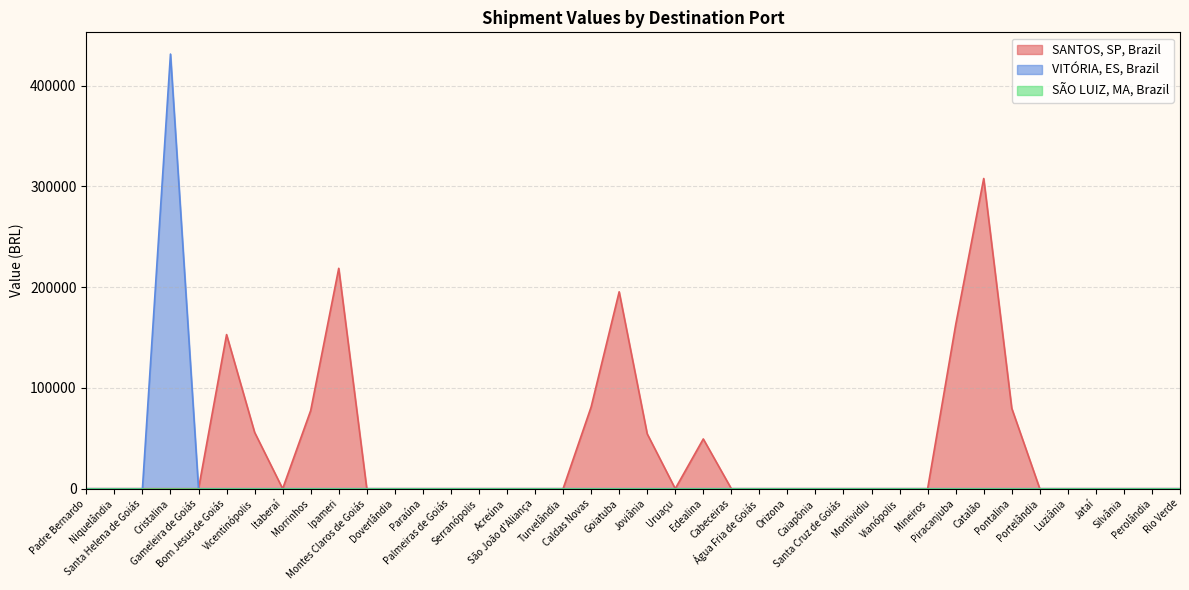

At which label does SANTOS, SP, Brazil reach its peak?

Catalão